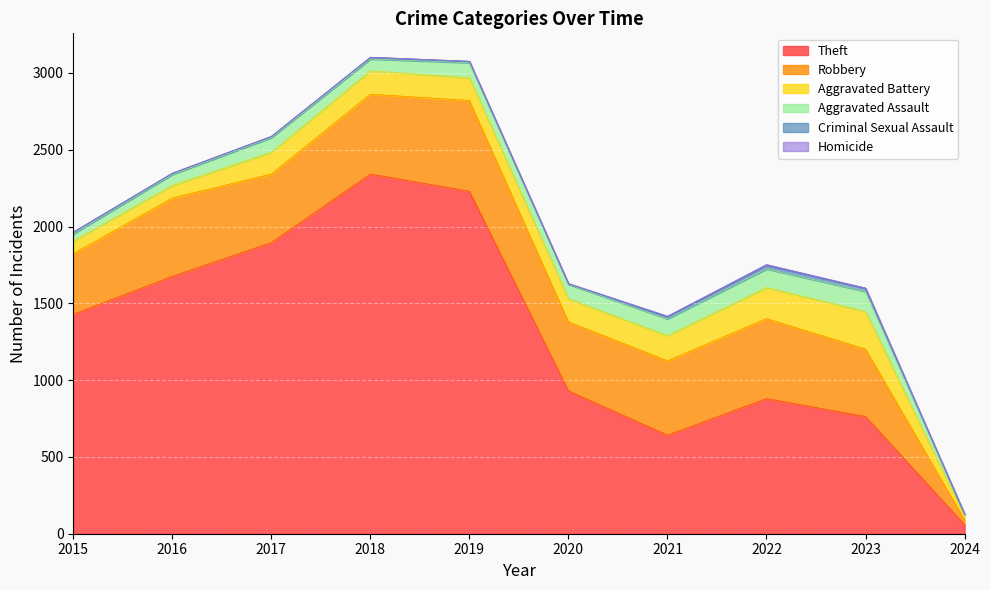

What is the difference between the Criminal Sexual Assault values at 2021 and 2016?

6